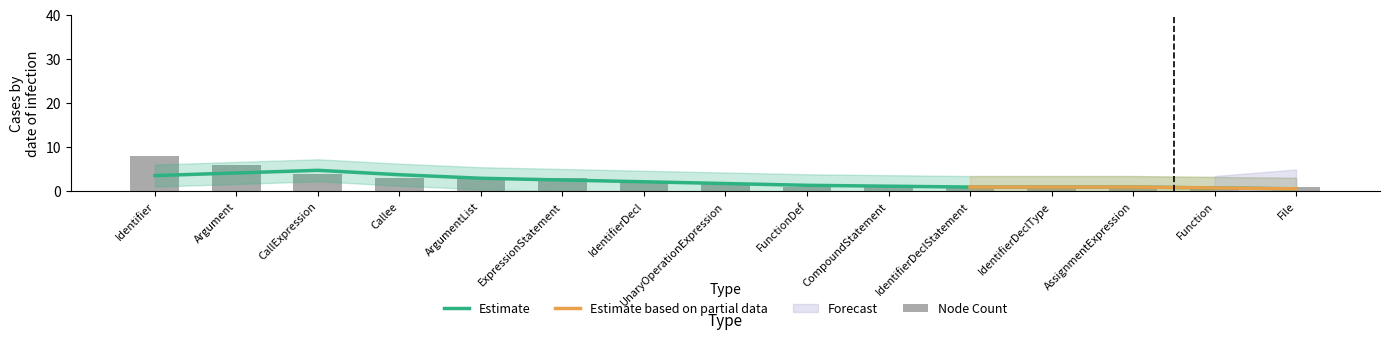

True or false: Estimate has a value of 3.8 at Callee.

True